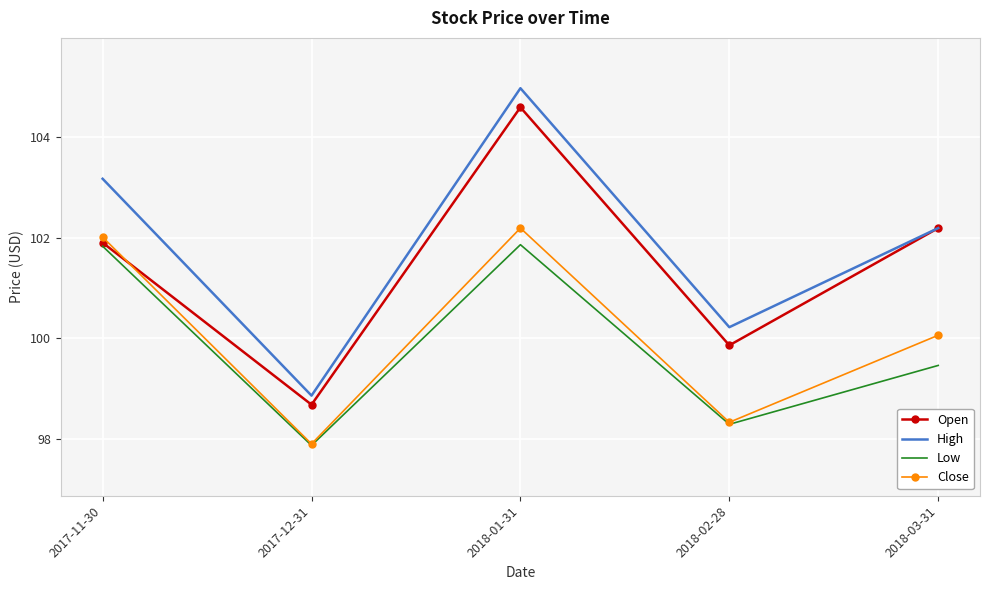

At which category does Low reach its first local peak?

2018-01-31